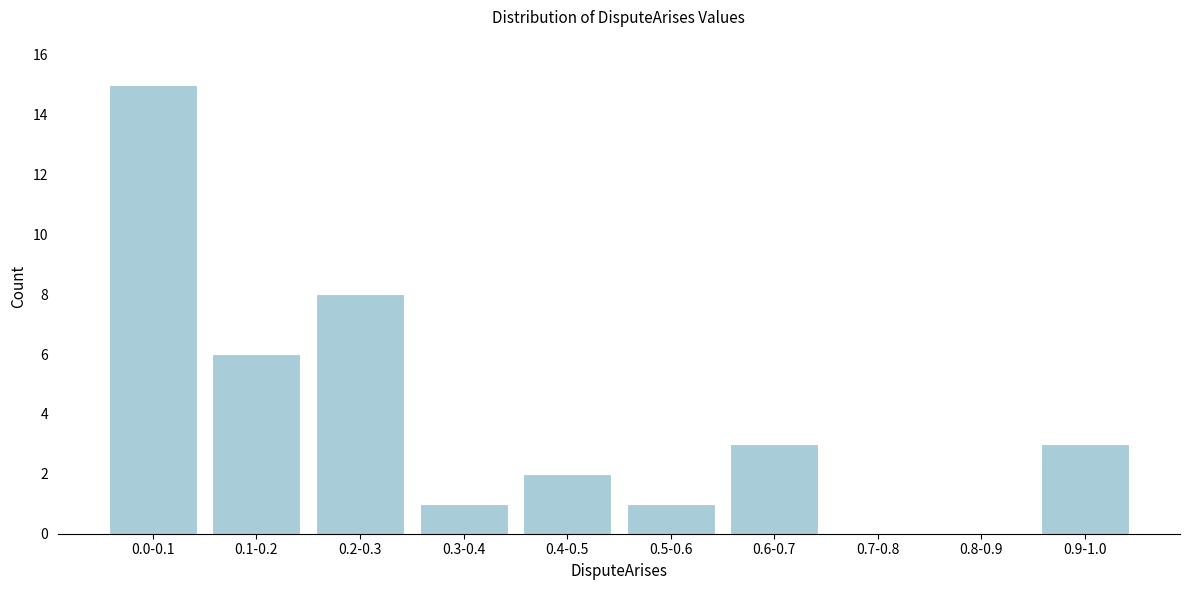

Reading left to right, list all the values displayed in this chart.

0.0-0.1=15	0.1-0.2=6	0.2-0.3=8	0.3-0.4=1	0.4-0.5=2	0.5-0.6=1	0.6-0.7=3	0.7-0.8=0	0.8-0.9=0	0.9-1.0=3